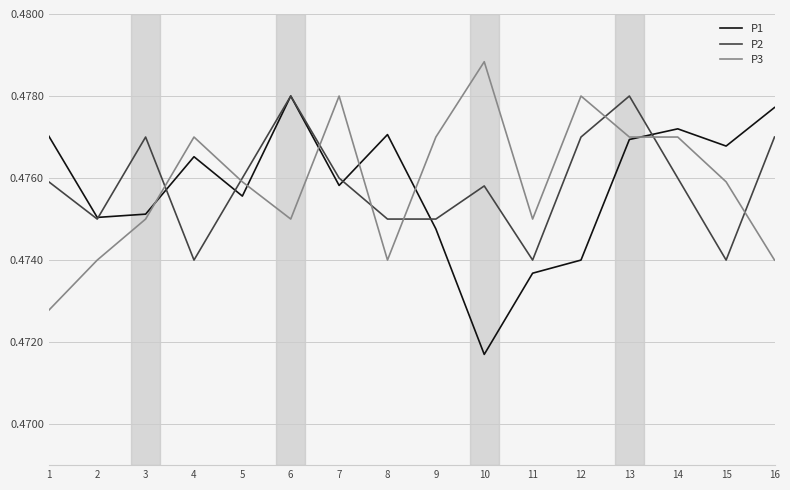

Which series changed the most between 3 and 7?

P3